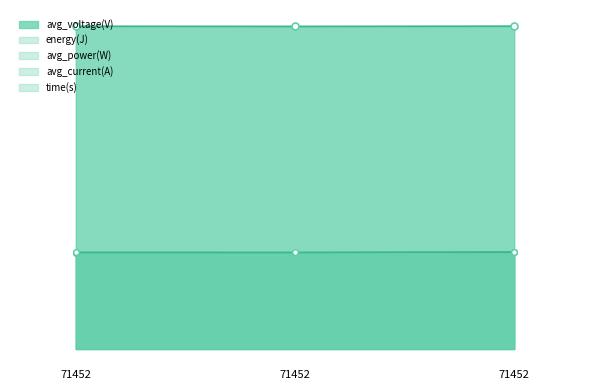

How many lines are shown in the chart?

5